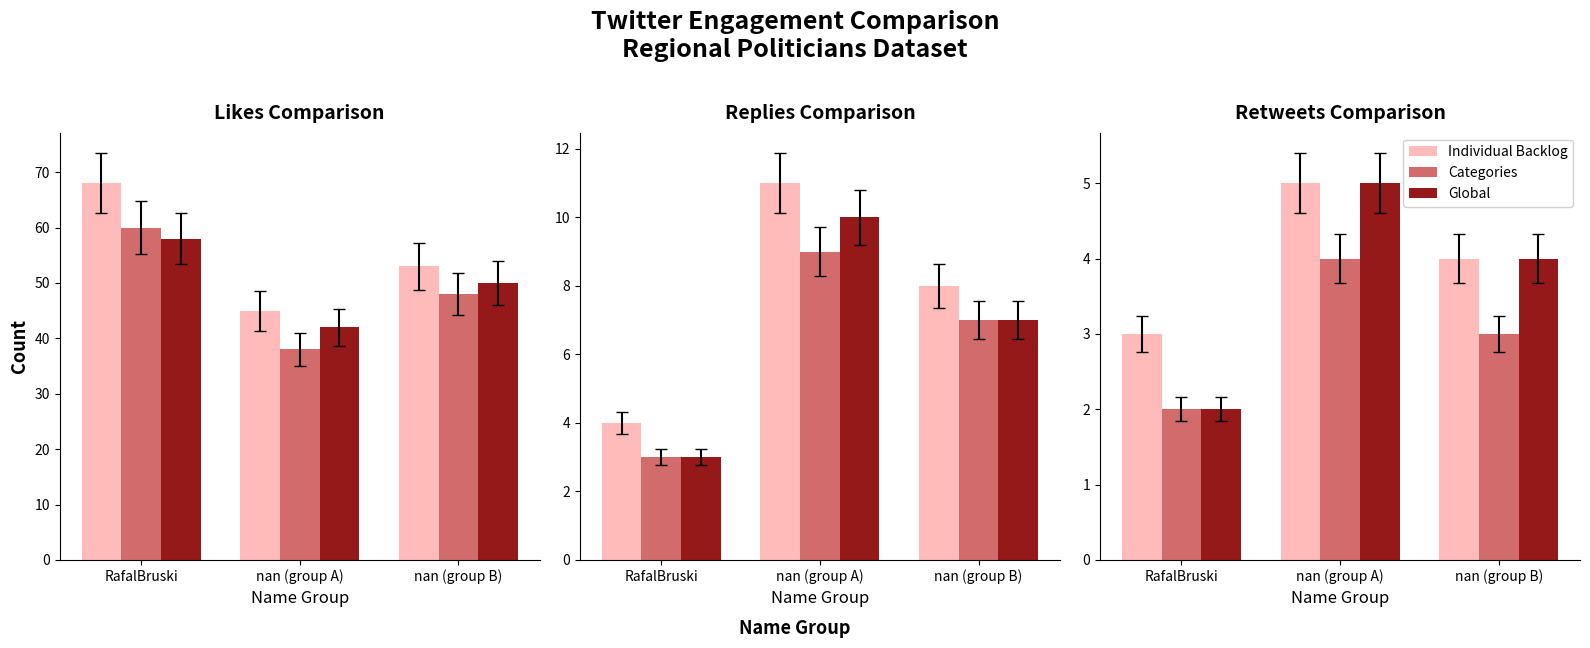

What is the difference between the maximum and minimum values in the Individual Backlog series?

2